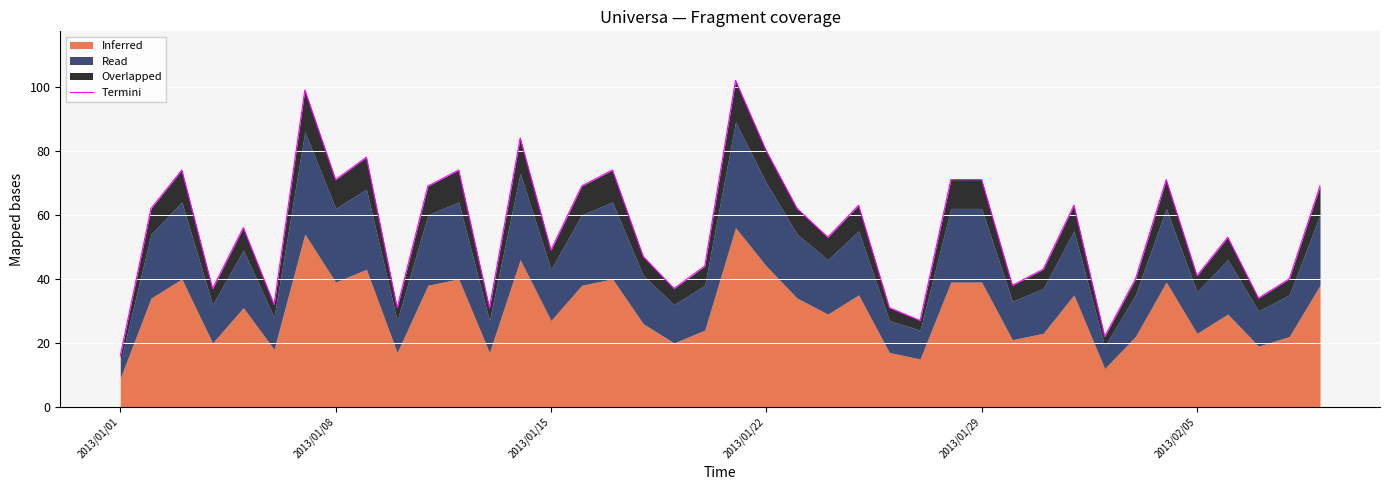

What is the difference between the second highest and minimum values?

83